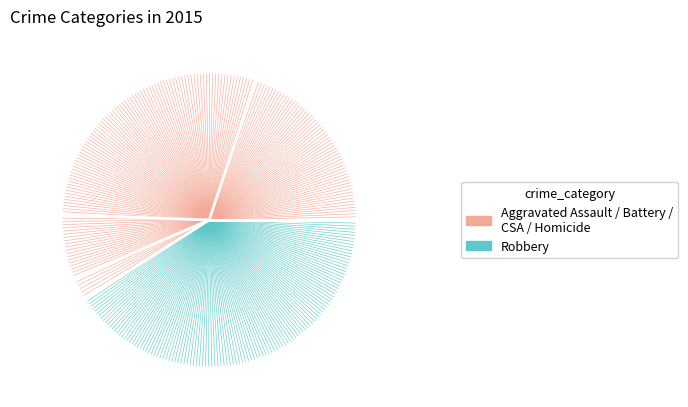

Does Criminal Sexual Assault represent more than half of the total?

No